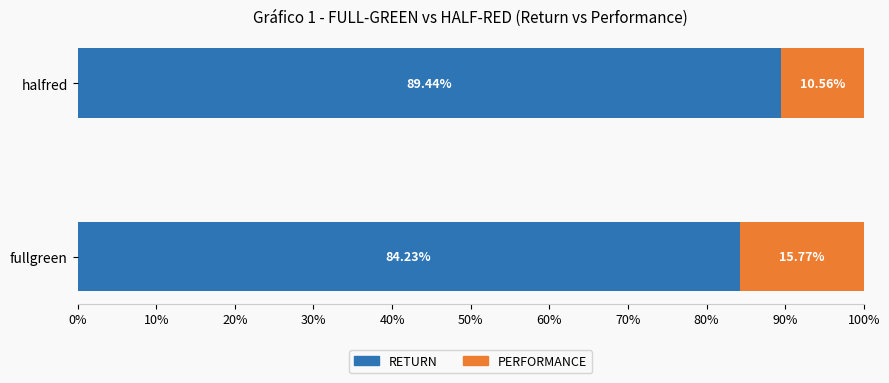

What are all the series names shown in the legend?

RETURN, PERFORMANCE